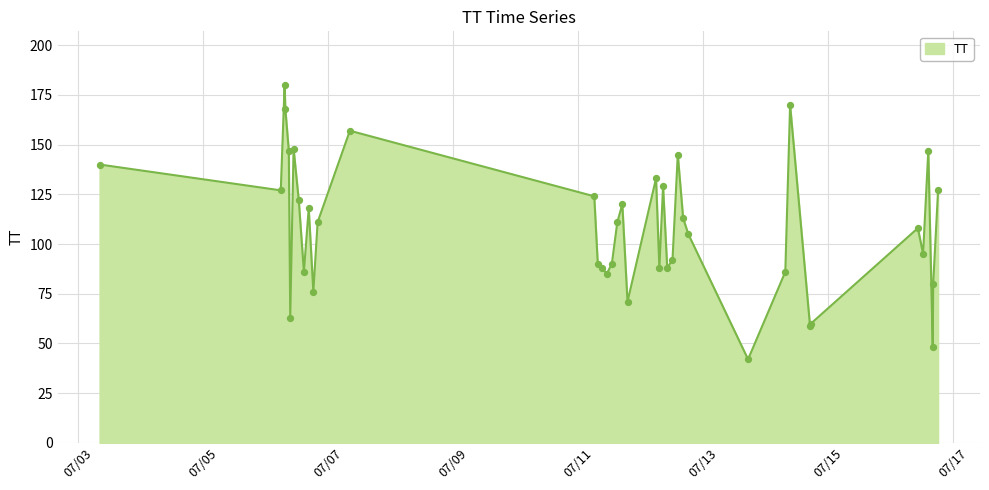

What is the greatest value displayed?

180